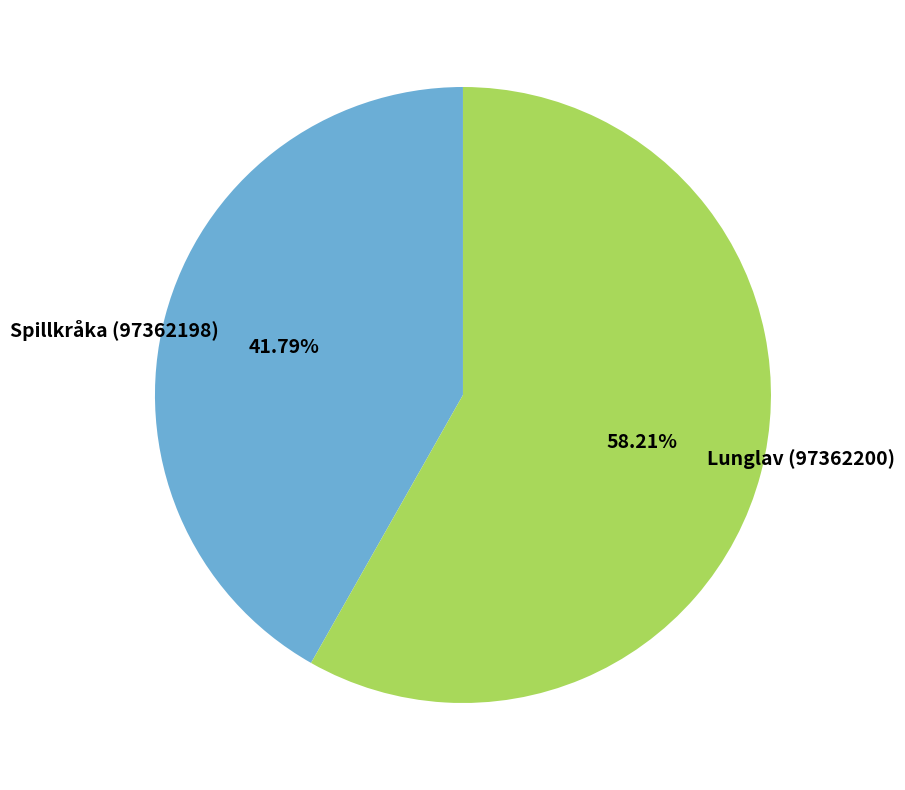

What is the largest slice in the pie chart?

Lunglav (97362200)